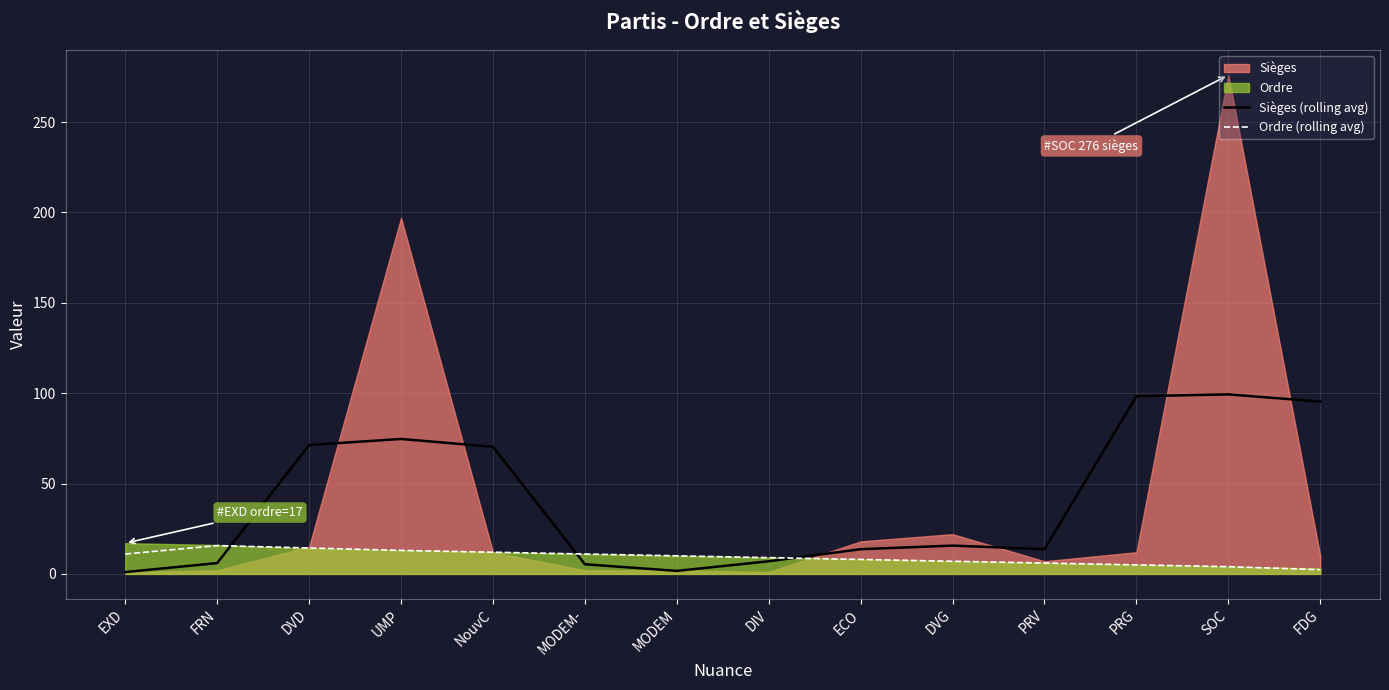

What is the value of the Ordre (rolling avg) point at the 2nd from the left?

15.7